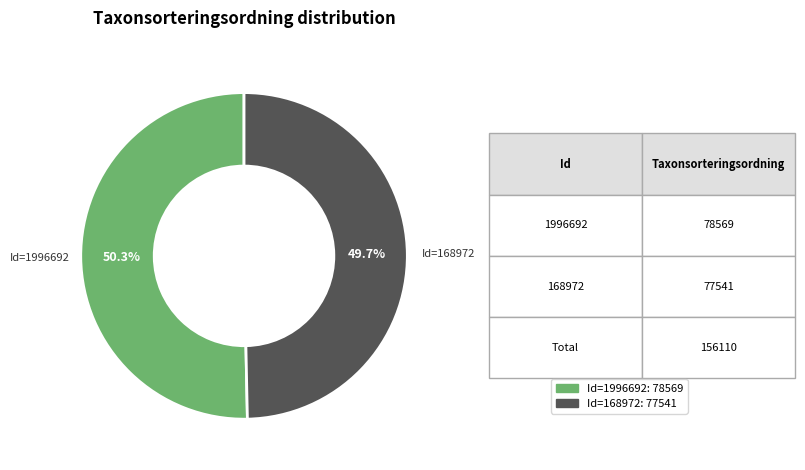

Is there any slice that represents more than half of the pie?

Yes